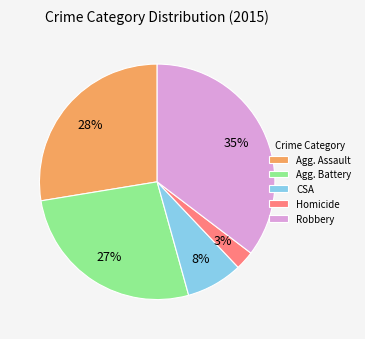

How many segments does this pie chart have?

5